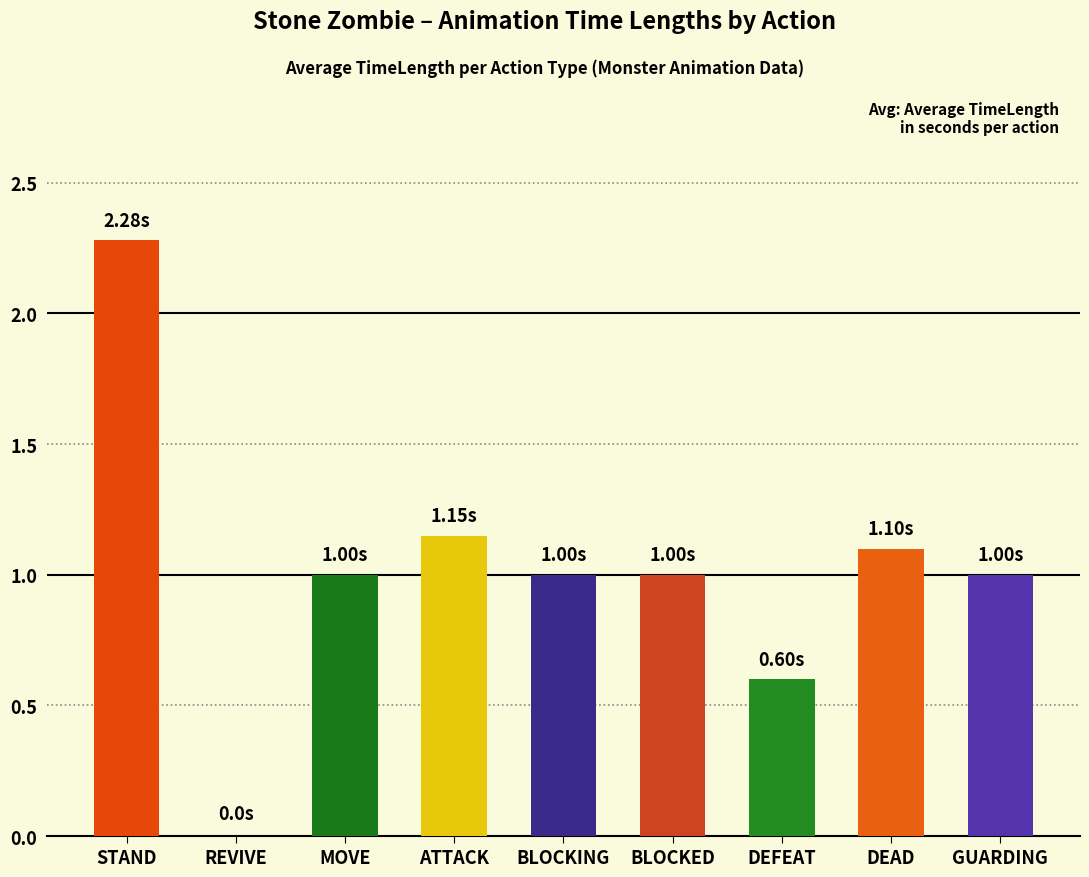

Which has a higher value, MOVE or DEFEAT?

MOVE